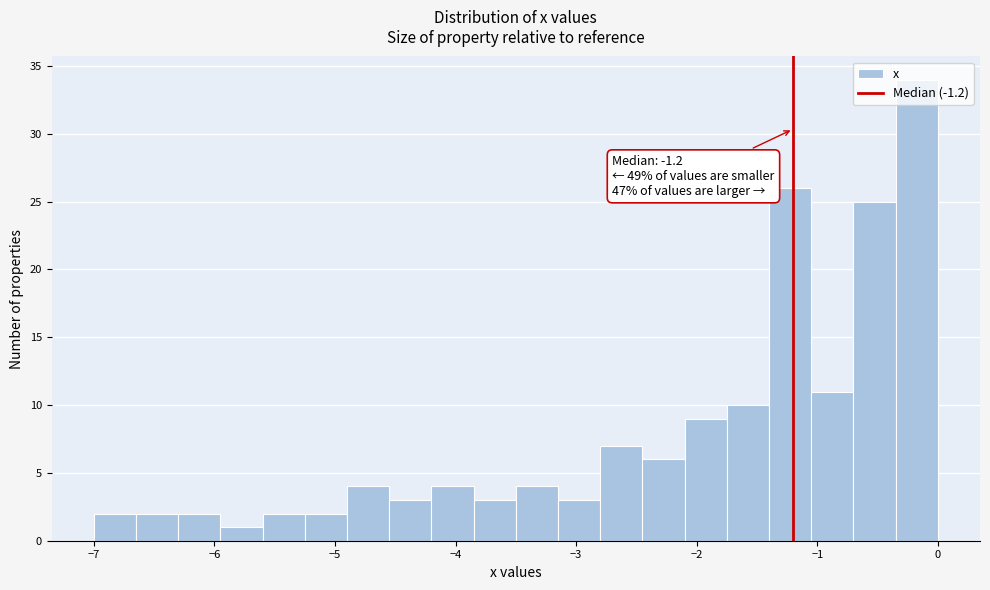

Read against the x-axis, roughly where is the centre of the tallest bar?

-0.2